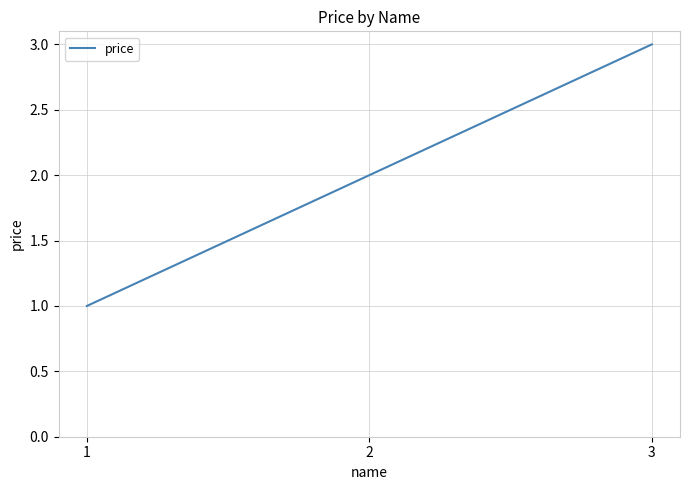

Approximately how many times larger is the value at 1 compared to 2?

0.5